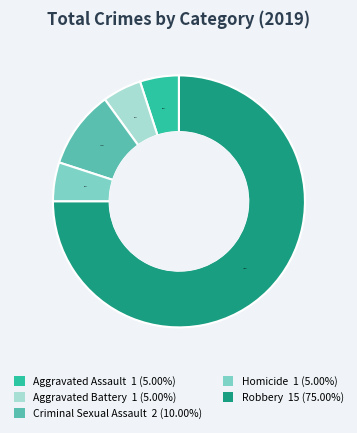

Which slice represents more than half of the pie?

Robbery